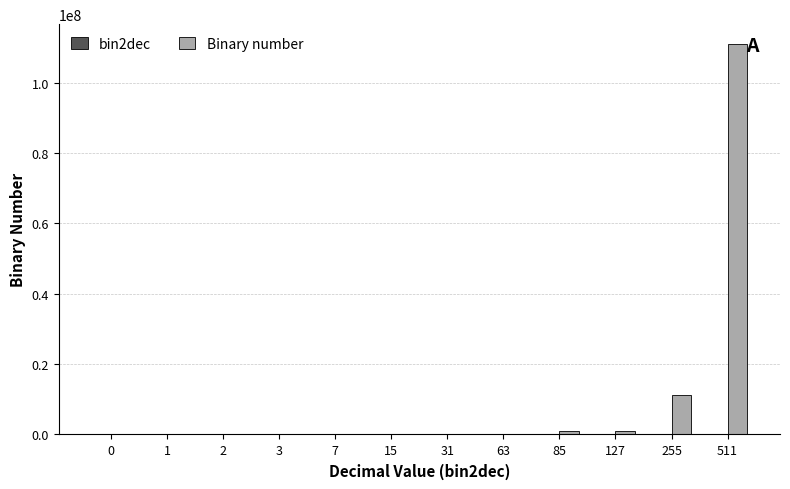

What is the spread (max minus min) of values at 127?

1110984